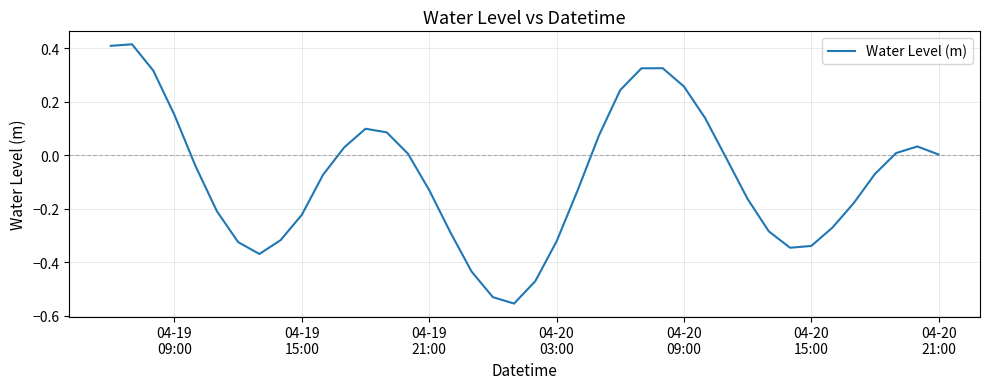

Is this an area chart (filled region under the line)?

No